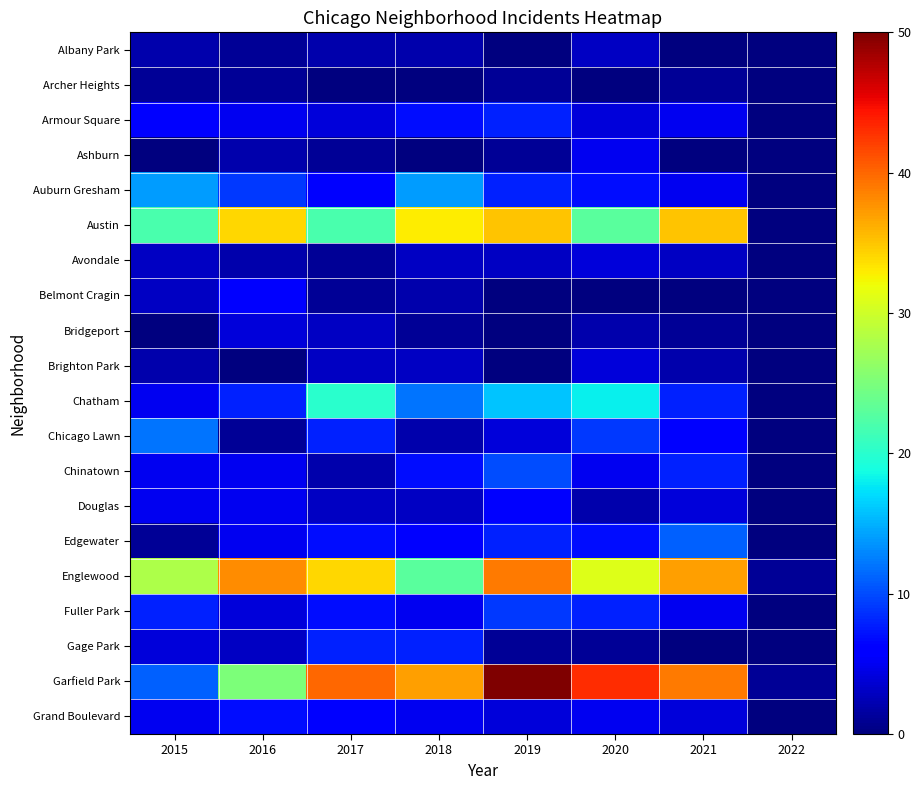

Which series has the widest spread of values?

Garfield Park